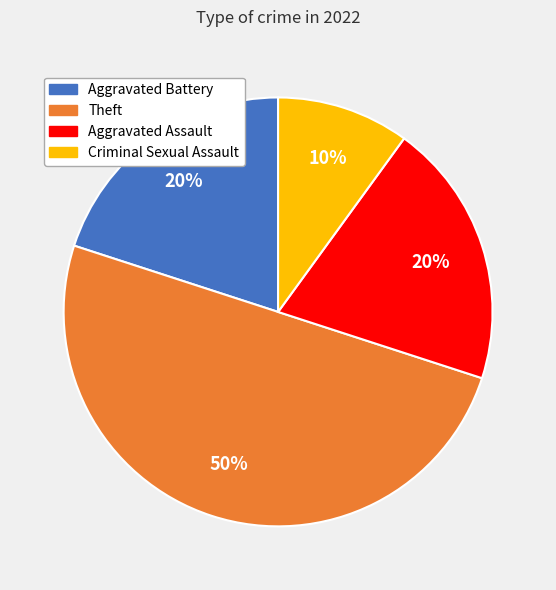

Count the number of slices in the pie.

4